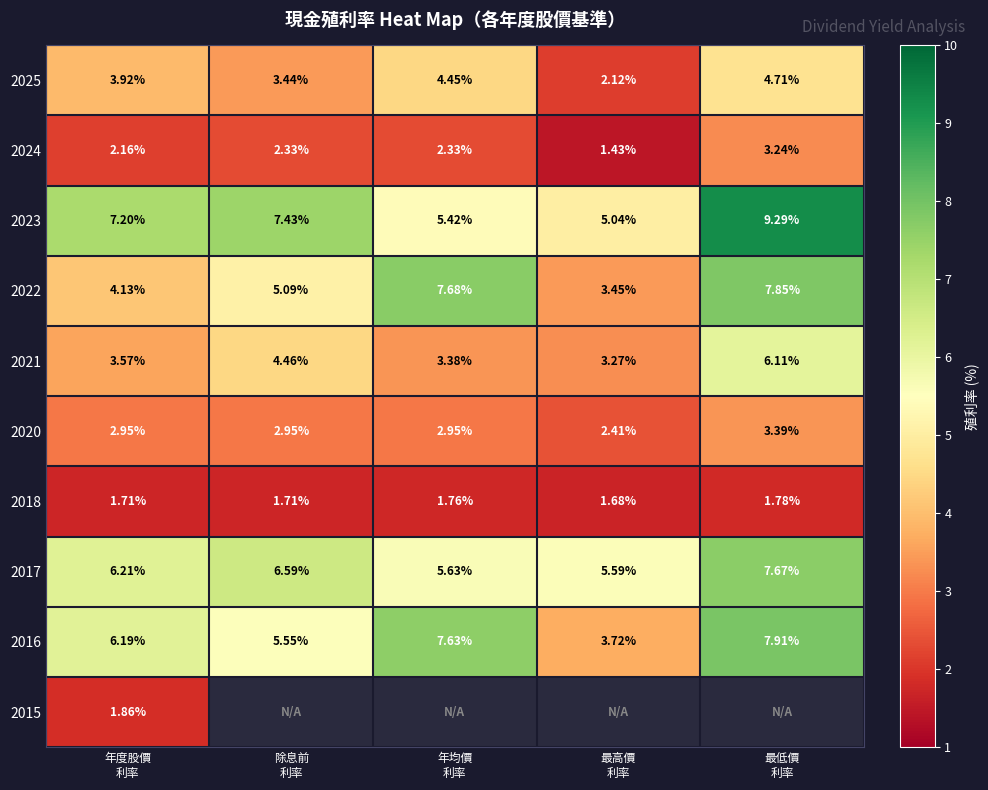

Is the value of 2017 at 除息前 利率 greater than the value of 2021 at 年均價 利率?

Yes